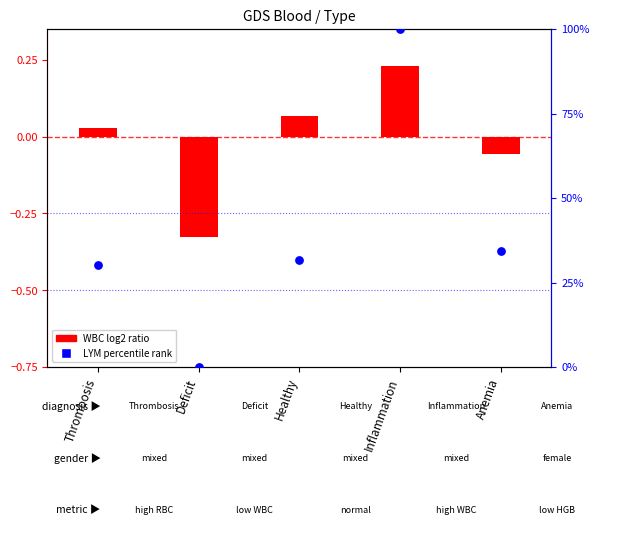

Between Thrombosis and Healthy, which is larger?

Healthy